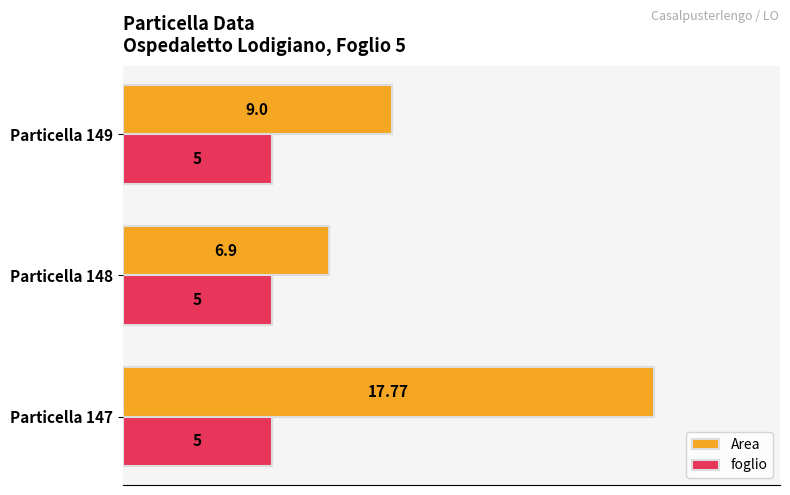

What is the difference between the highest and lowest values at Particella 149?

4.0